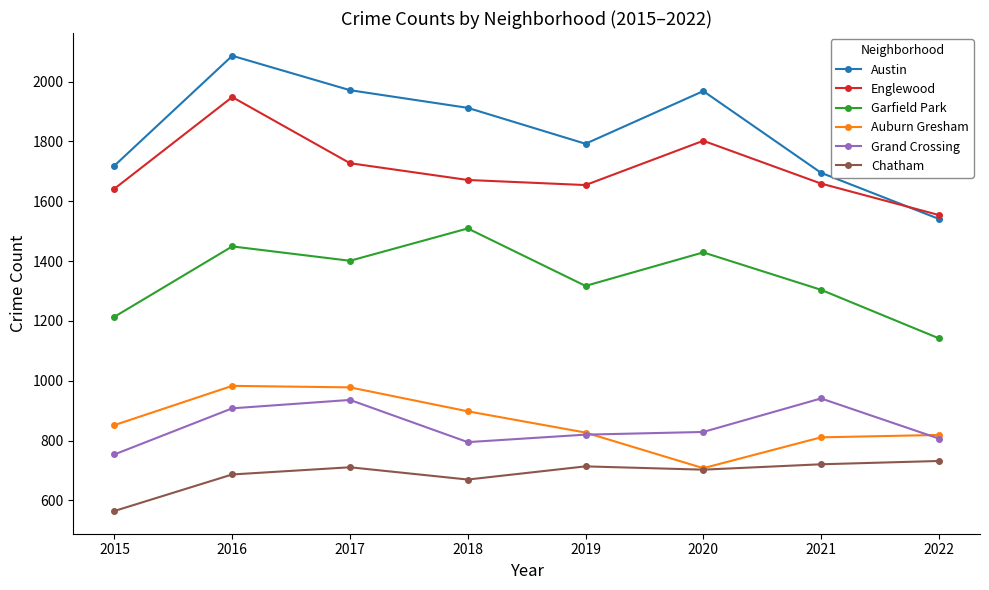

What is the difference between the maximum and minimum values in the Auburn Gresham series?

275